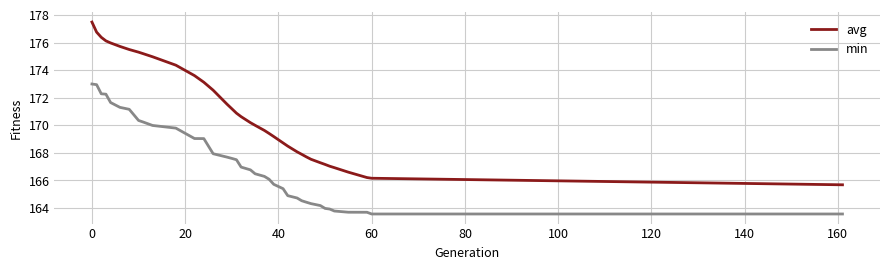

True or false: avg and min cross at least once.

False